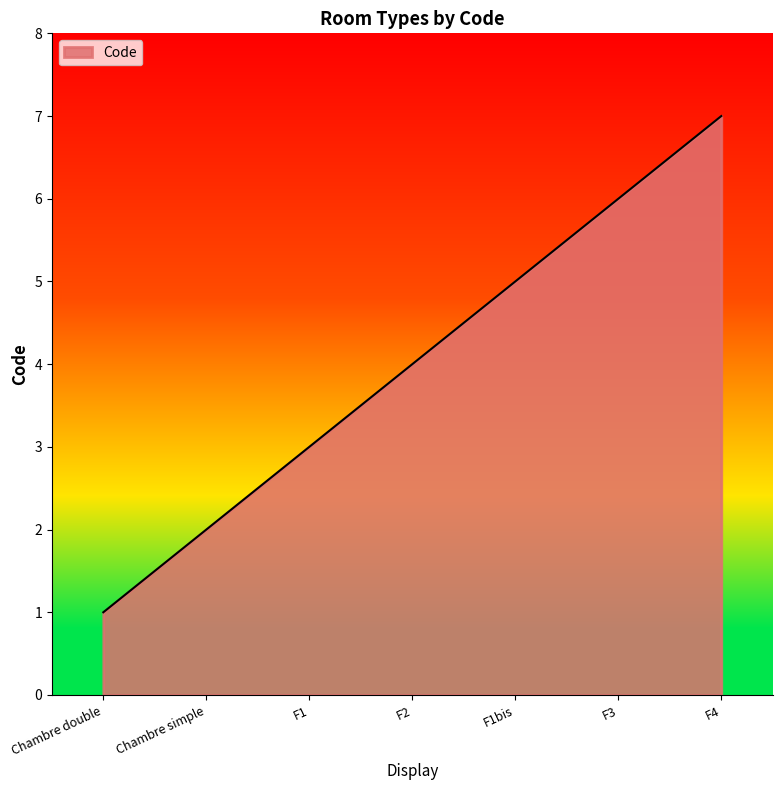

What is the average value?

4